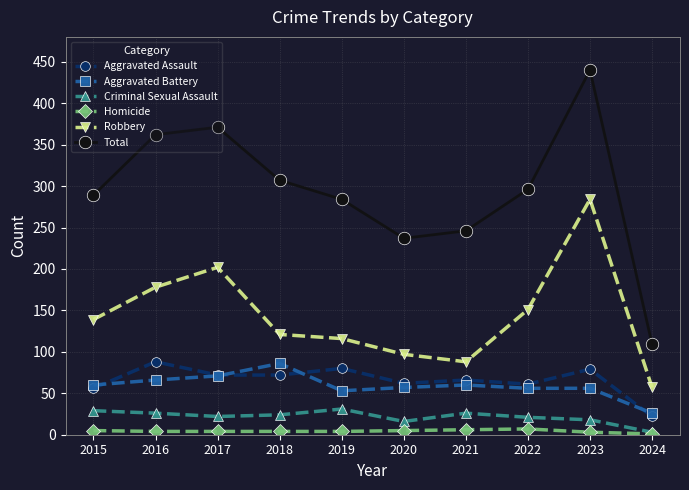

True or false: Criminal Sexual Assault and Total cross at least once.

False